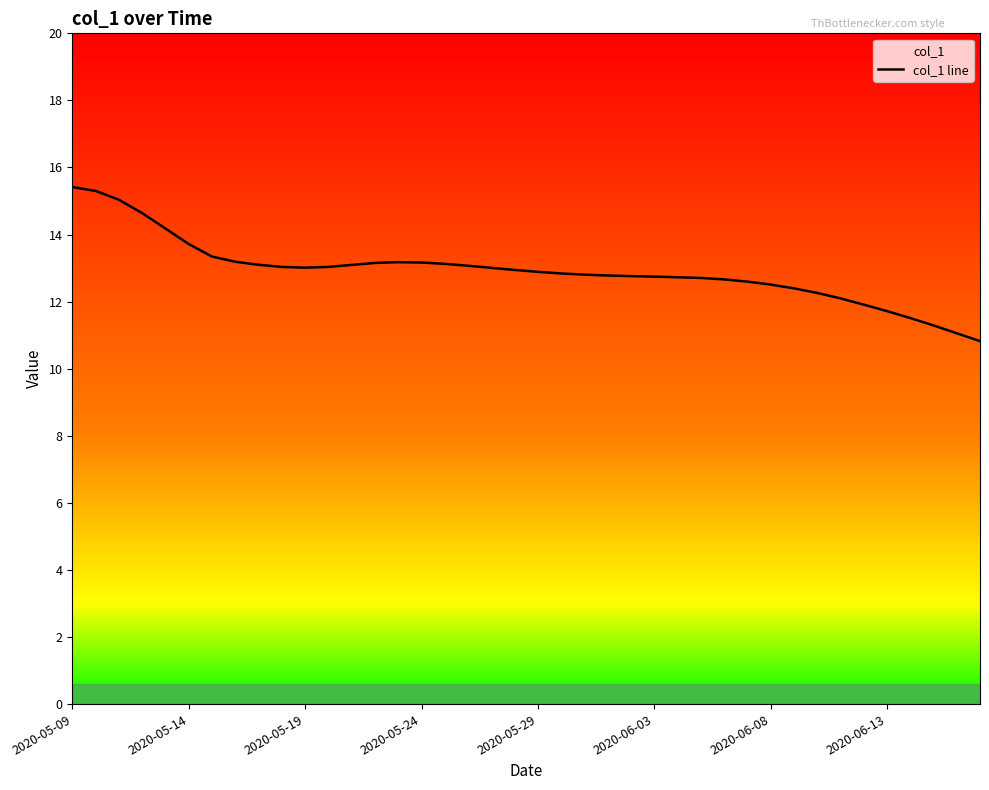

What is the maximum value shown in the chart?

15.4